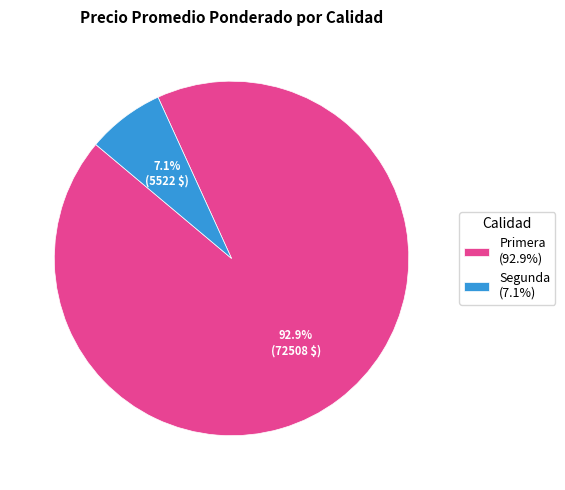

What percentage do Primera (92.9%) and Segunda (7.1%) together represent?

100.0%